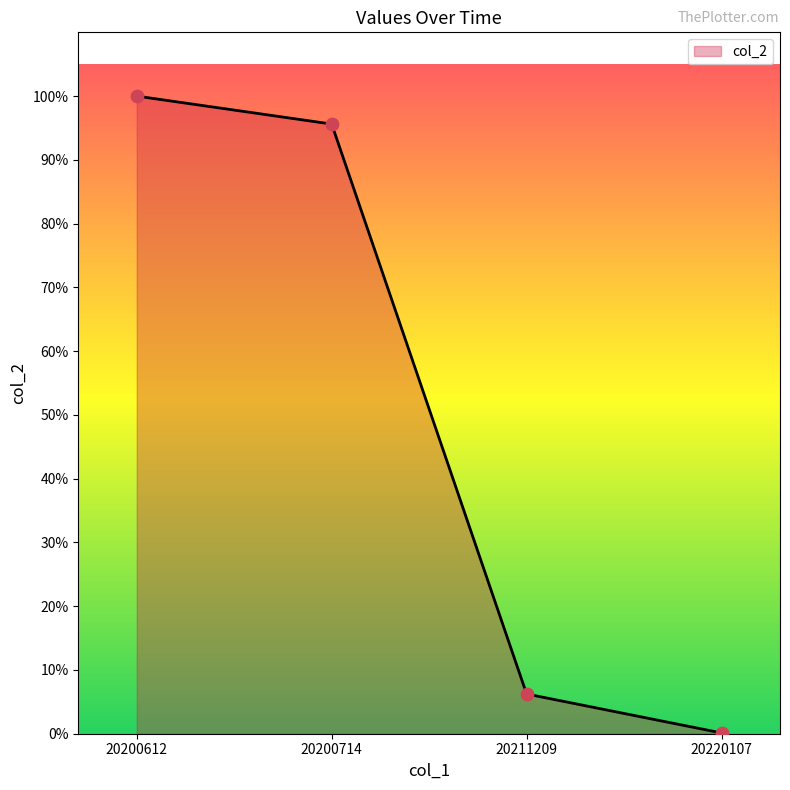

Between 20220107 and 20200612, which is larger?

20200612